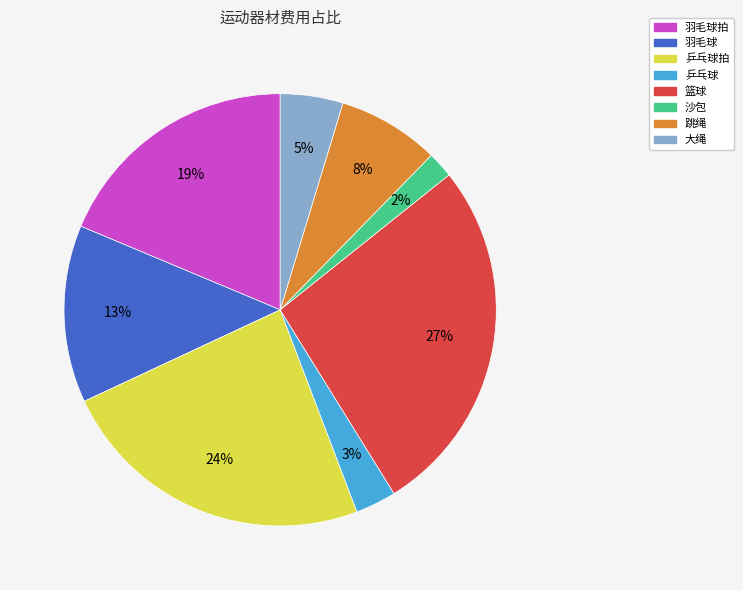

To the nearest percent, what percentage of the pie is 沙包?

2%